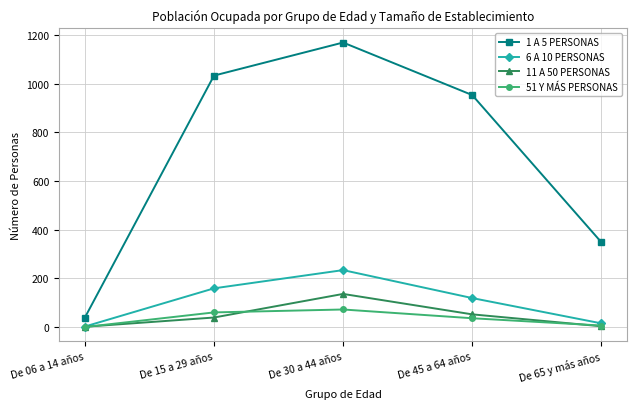

What is the total value across all series at De 06 a 14 años?

42